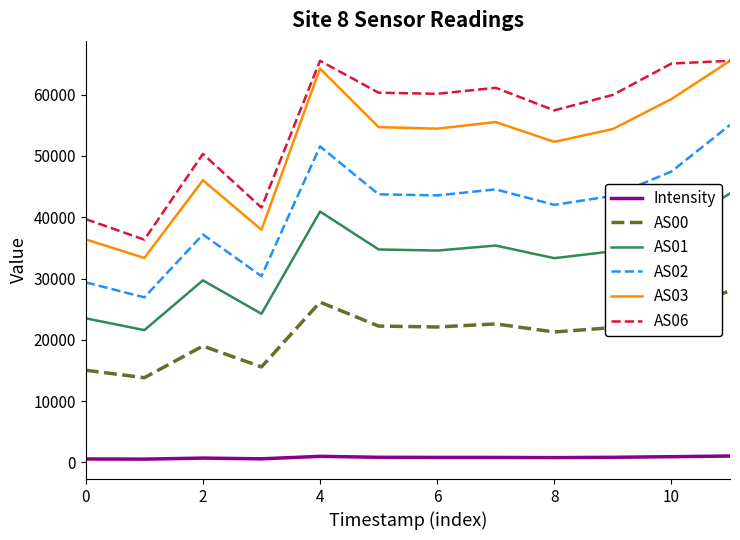

True or false: Intensity and AS06 cross at least once.

False